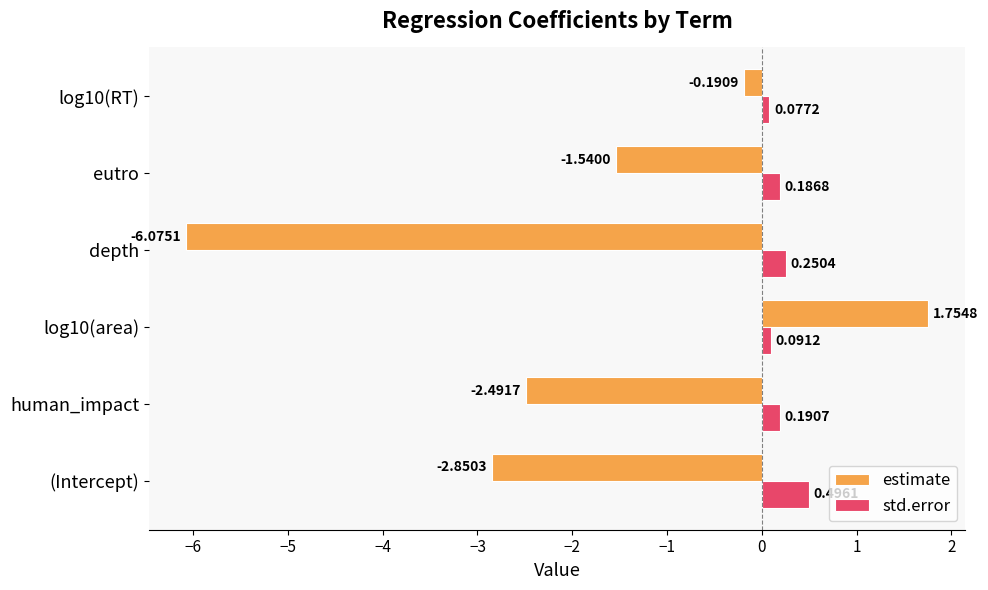

What is the sum of the estimate values at depth and (Intercept)?

-8.9